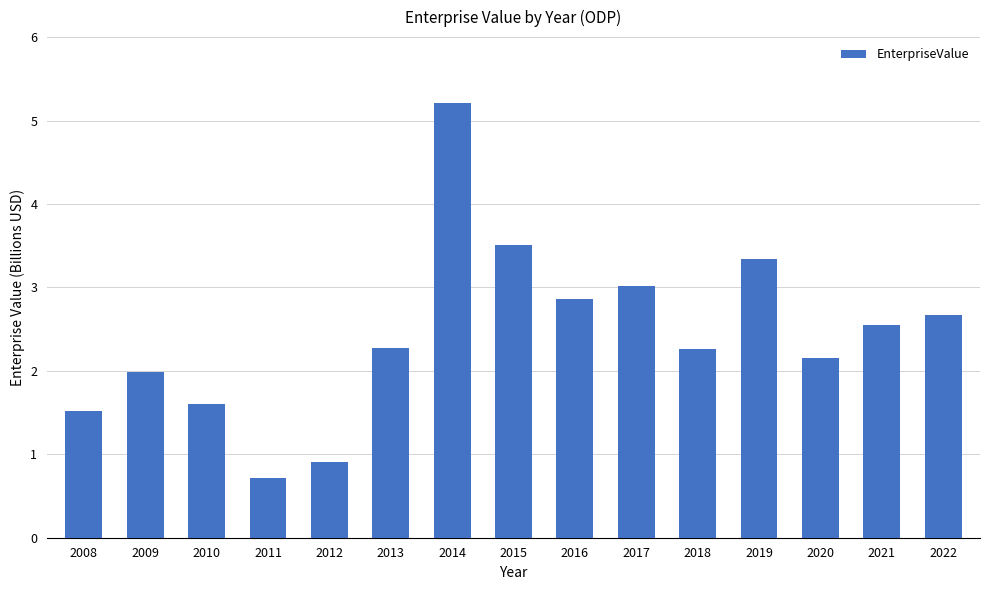

Reading right to left, what are all the values shown in this chart?

2022=2.7	2021=2.6	2020=2.2	2019=3.3	2018=2.3	2017=3.0	2016=2.9	2015=3.5	2014=5.2	2013=2.3	2012=0.9	2011=0.7	2010=1.6	2009=2.0	2008=1.5